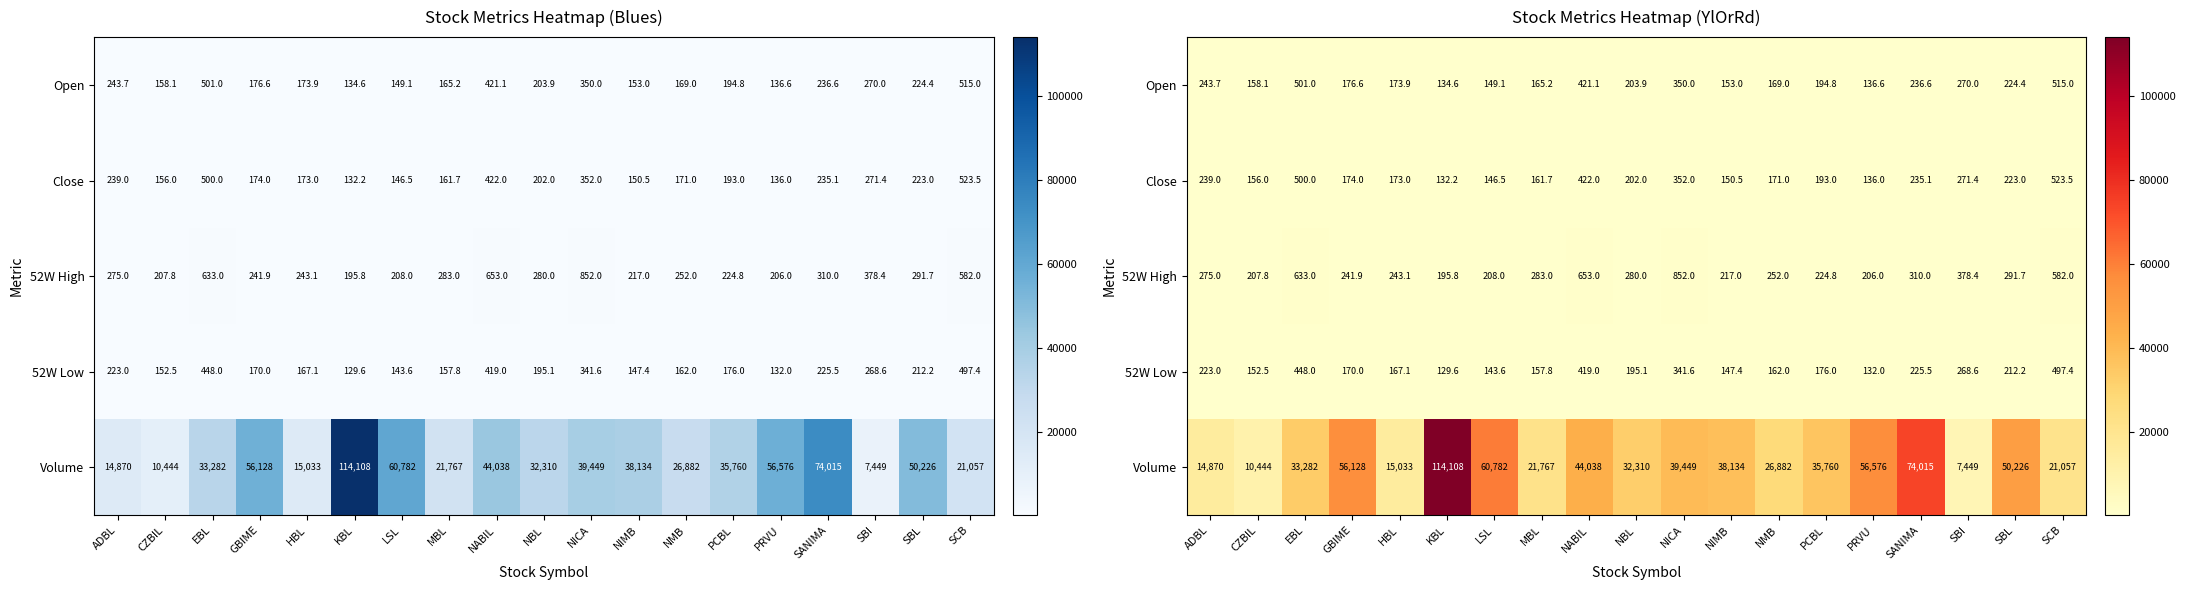

What is the total value across all series at SBI?

8637.4